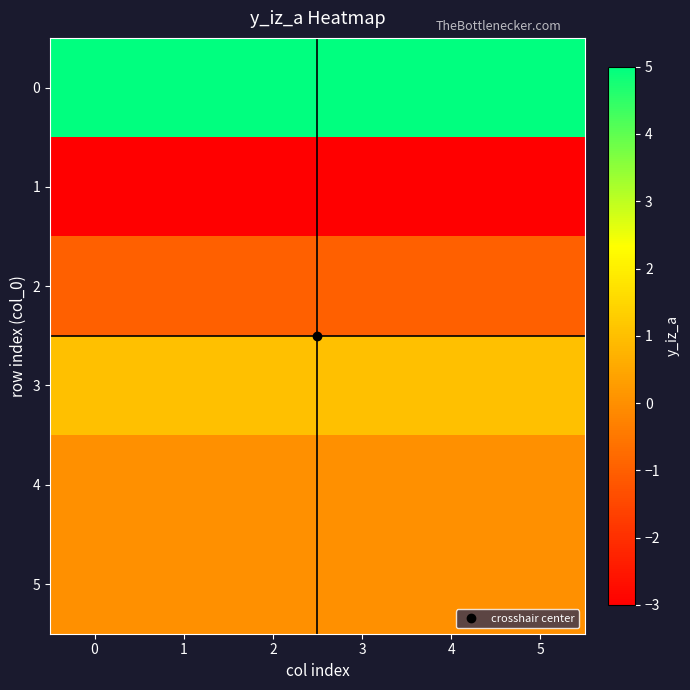

Reading left to right, extract all data points from this chart.

0: 0=5	1=5	2=5	3=5	4=5	5=5
1: 0=-3	1=-3	2=-3	3=-3	4=-3	5=-3
2: 0=-1	1=-1	2=-1	3=-1	4=-1	5=-1
3: 0=1	1=1	2=1	3=1	4=1	5=1
4: 0=0	1=0	2=0	3=0	4=0	5=0
5: 0=0	1=0	2=0	3=0	4=0	5=0